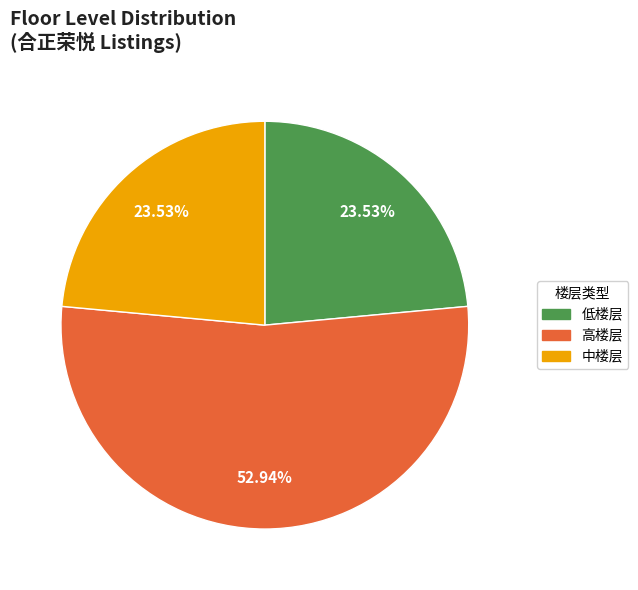

Do 中楼层 and 低楼层 together represent more than half of the pie?

No